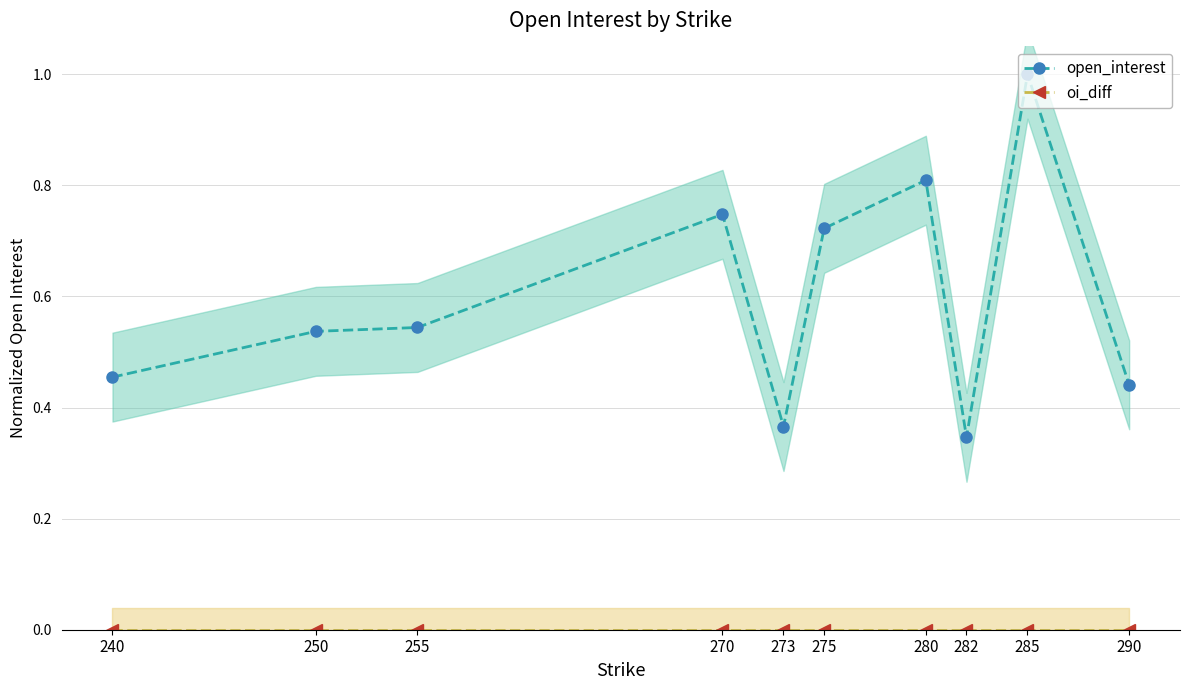

Reading left to right, what are all the values shown in this chart?

open_interest: 0.5	0.5	0.5	0.7	0.4	0.7	0.8	0.3	1.0	0.4
oi_diff: 0.0	0.0	0.0	0.0	0.0	0.0	0.0	0.0	0.0	0.0